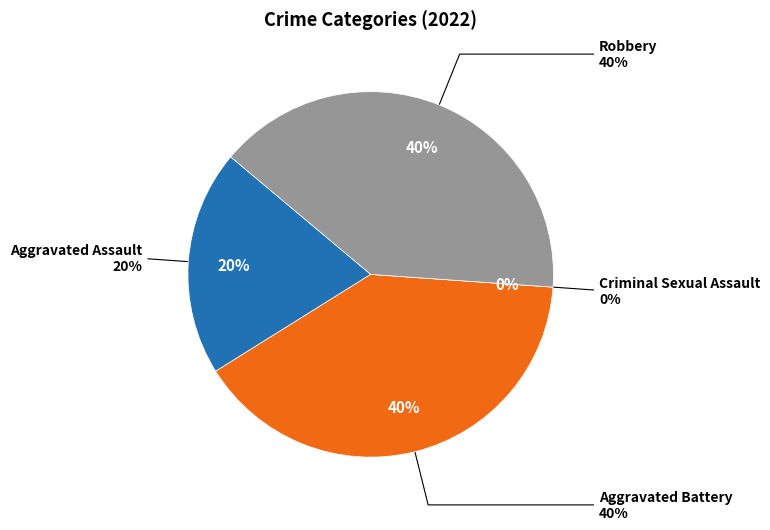

Is Criminal Sexual Assault the majority of the pie?

No